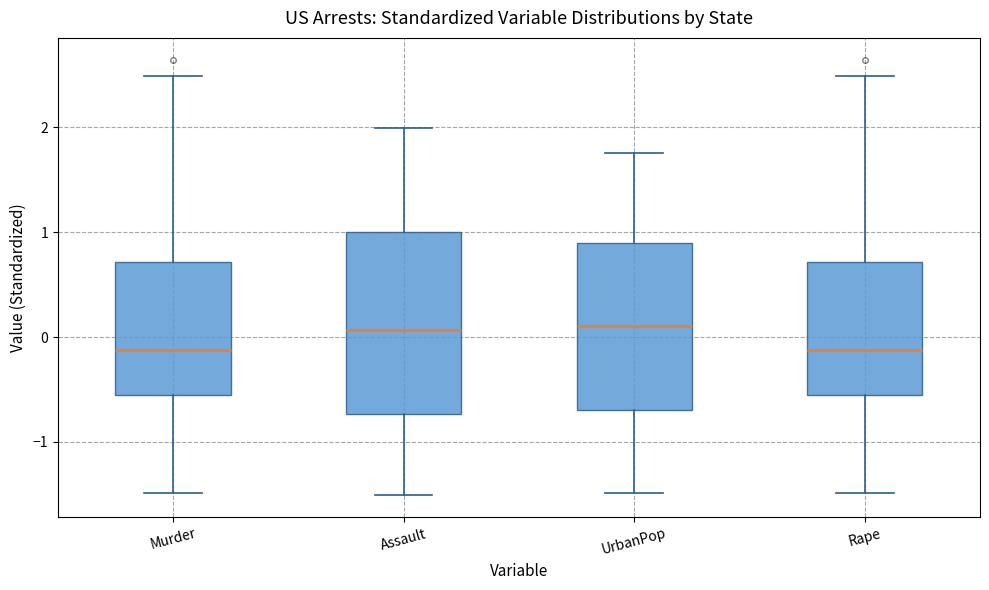

Reading left to right, read every box against the y-axis: the position of its median line, the range the box covers, and the ends of its whiskers. The values are not printed on the chart, so give them approximately, as read against the axis.

Murder: median -0.1, box -0.6 to 0.7, whiskers -1.5 to 2.5
Assault: median 0.1, box -0.7 to 1.0, whiskers -1.5 to 2.0
UrbanPop: median 0.1, box -0.7 to 0.9, whiskers -1.5 to 1.8
Rape: median -0.1, box -0.6 to 0.7, whiskers -1.5 to 2.5